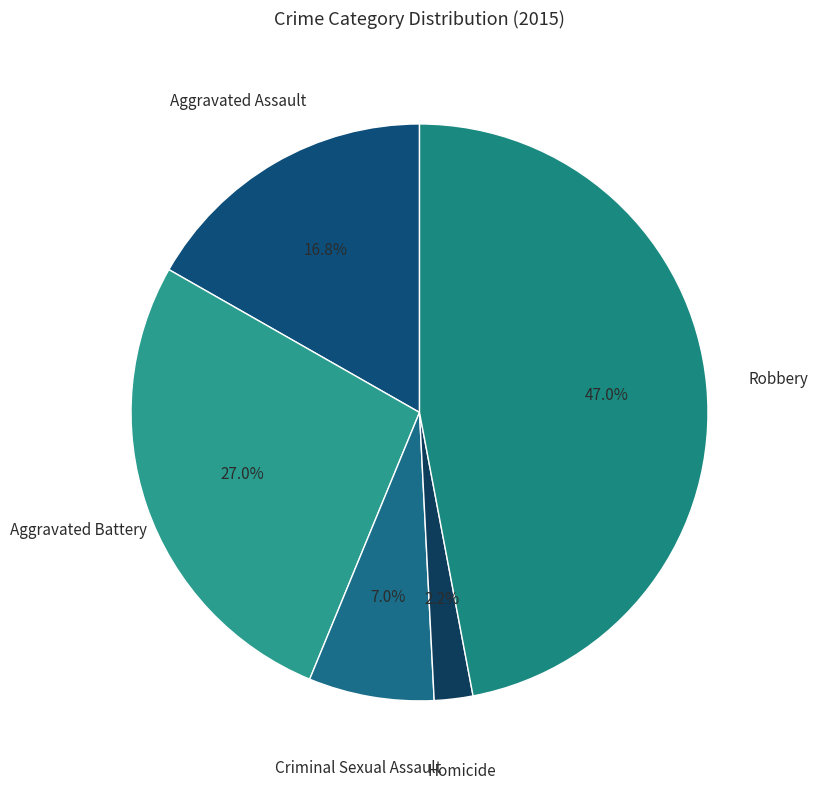

How many slices are in this pie chart?

5